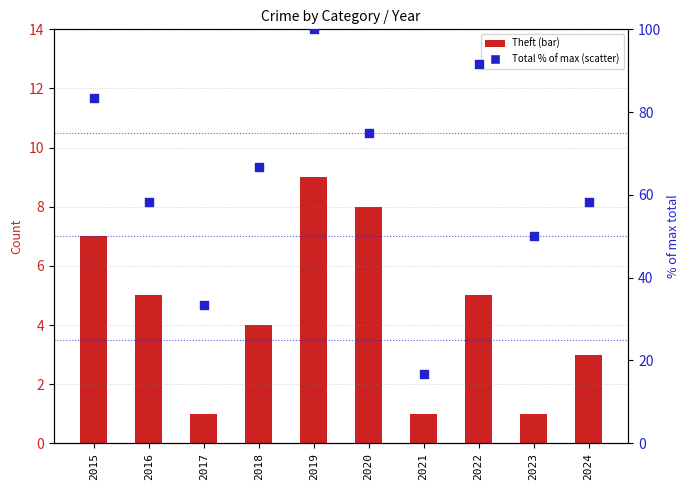

Which series has the largest total across all categories?

Total (% of max)